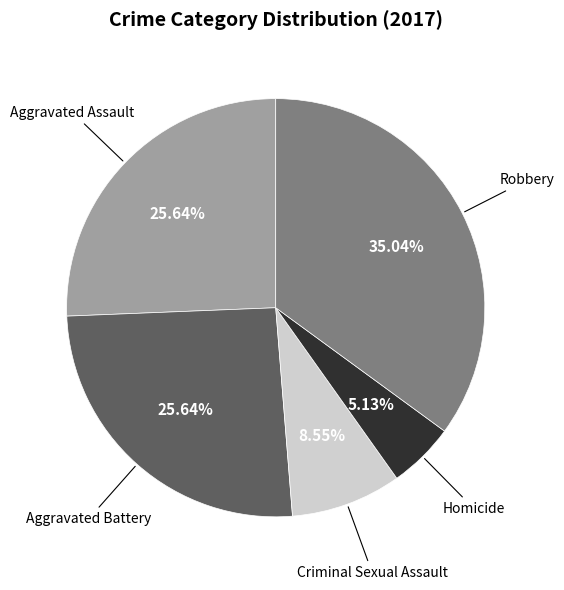

Count the number of slices in the pie.

5